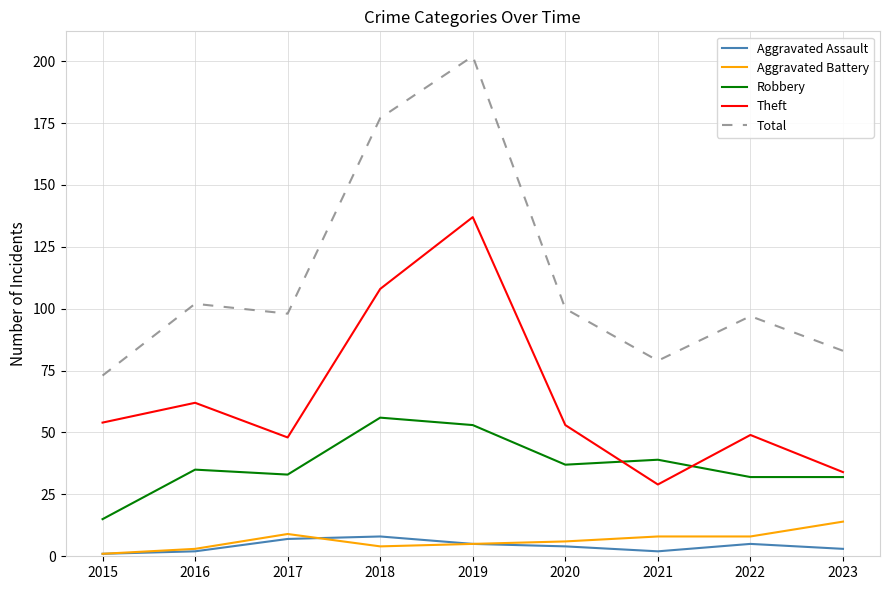

Which category has the highest value in the Aggravated Battery series?

2023